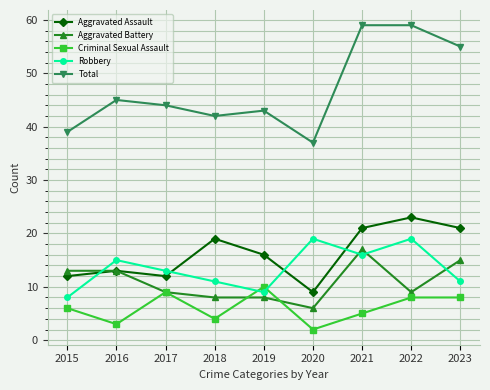

What are all the series names shown in the legend?

Aggravated Assault, Aggravated Battery, Criminal Sexual Assault, Robbery, Total